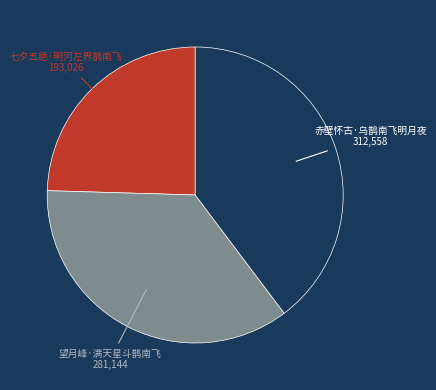

Is the sum of 赤壁怀古·乌鹊南飞明月夜 and 七夕五绝·明河左界鹊南飞 greater than half?

Yes